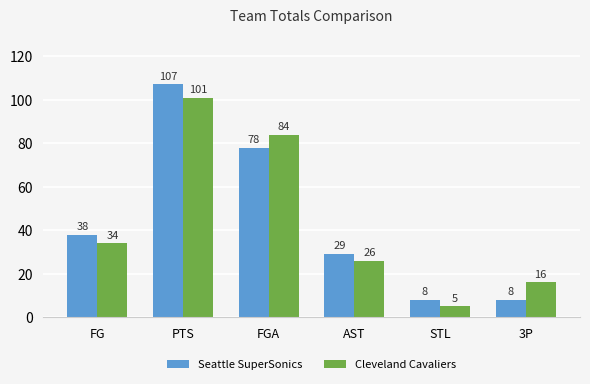

Reading left to right, list all the values displayed in this chart.

Seattle SuperSonics: FG=38	PTS=107	FGA=78	AST=29	STL=8	3P=8
Cleveland Cavaliers: FG=34	PTS=101	FGA=84	AST=26	STL=5	3P=16